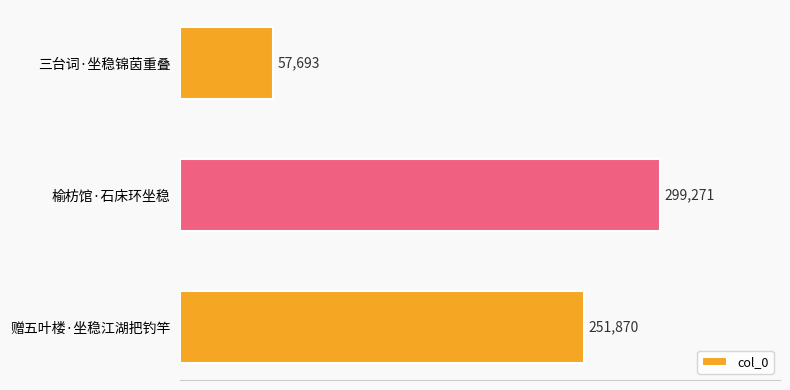

Rank the categories by value from lowest to highest.

三台词·坐稳锦茵重叠, 赠五叶楼·坐稳江湖把钓竿, 榆枋馆·石床环坐稳